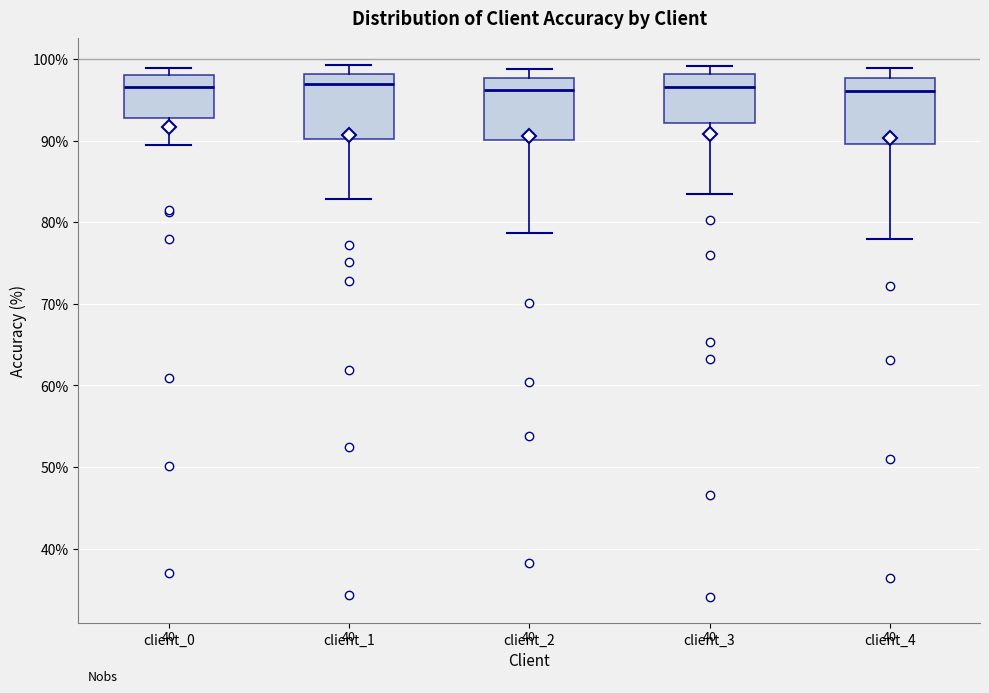

Where does the upper whisker of the box for client_4 end on the y-axis? The values are not printed on the chart, so give them approximately, as read against the axis.

99